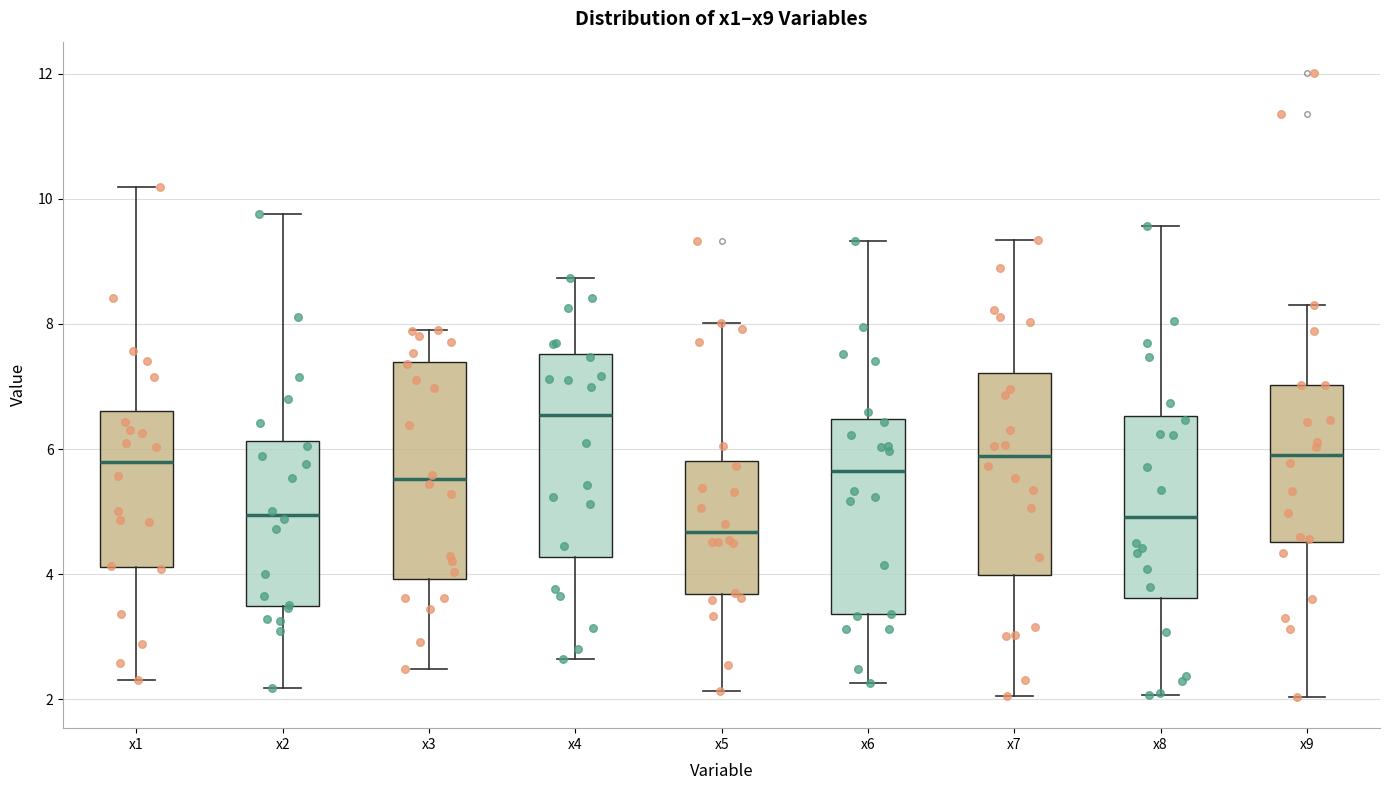

Where is the upper edge of the box for x7 on the y-axis? The values are not printed on the chart, so give them approximately, as read against the axis.

7.2